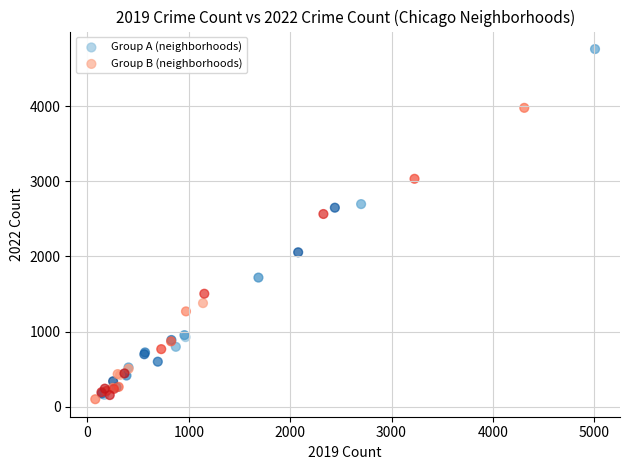

Which series has the widest spread of Y values?

Group A (neighborhoods)